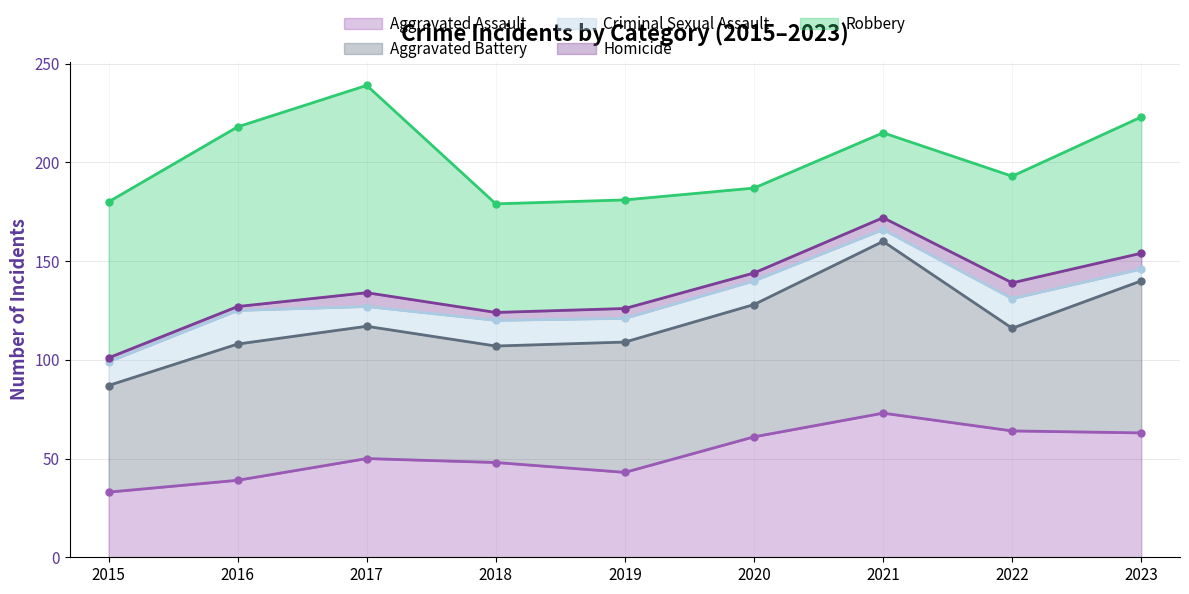

What is the difference between the highest and lowest values at 2019?

61